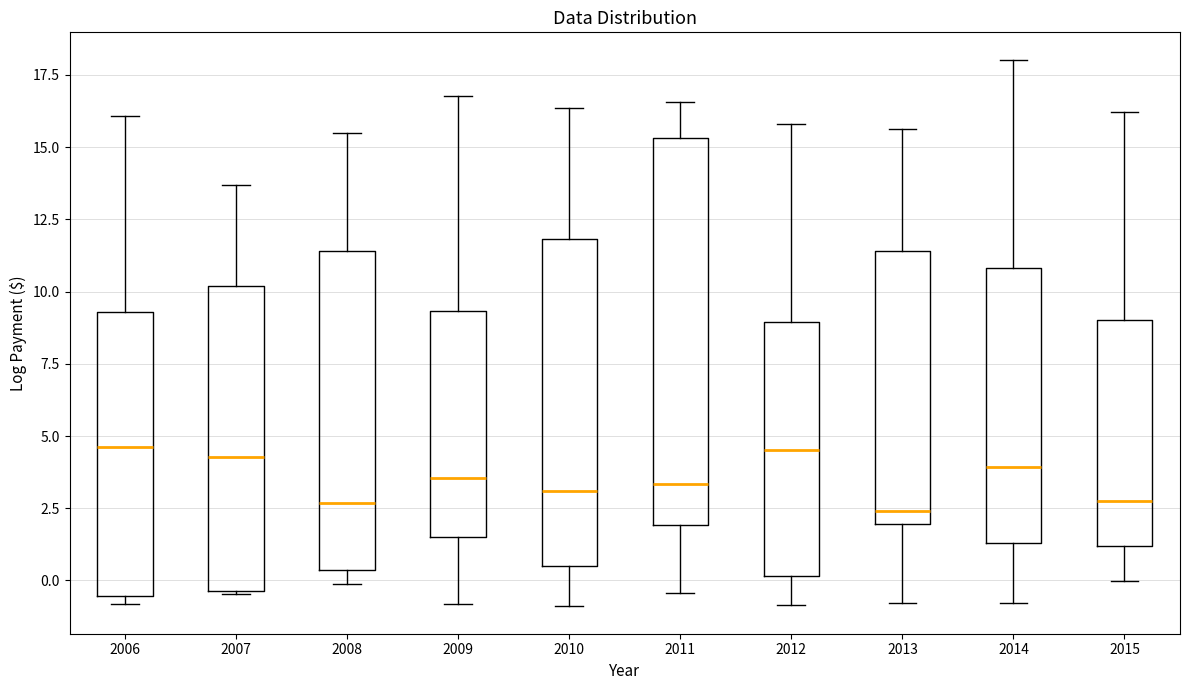

Which box is the tallest, from its lower edge to its upper edge?

2011